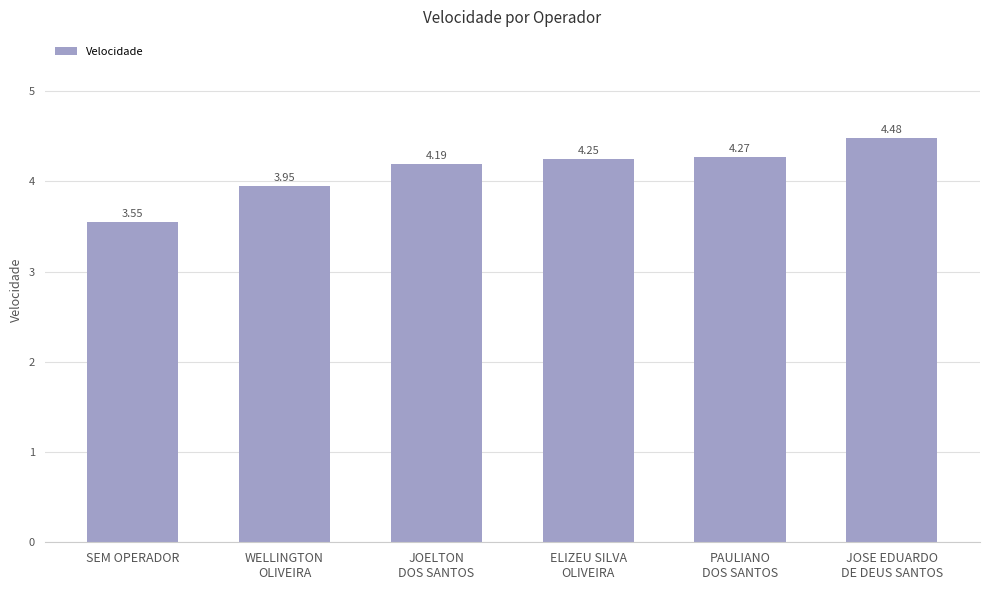

What is the difference between the maximum and minimum values?

0.9